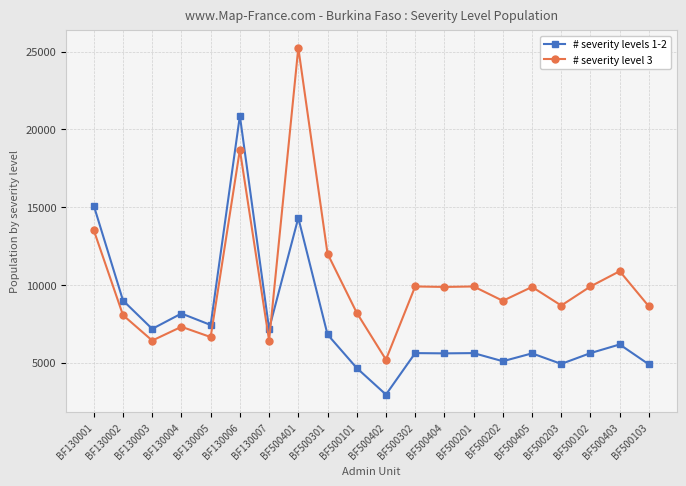

Rank the series at BF500203 from highest to lowest value.

# severity level 3, # severity levels 1-2